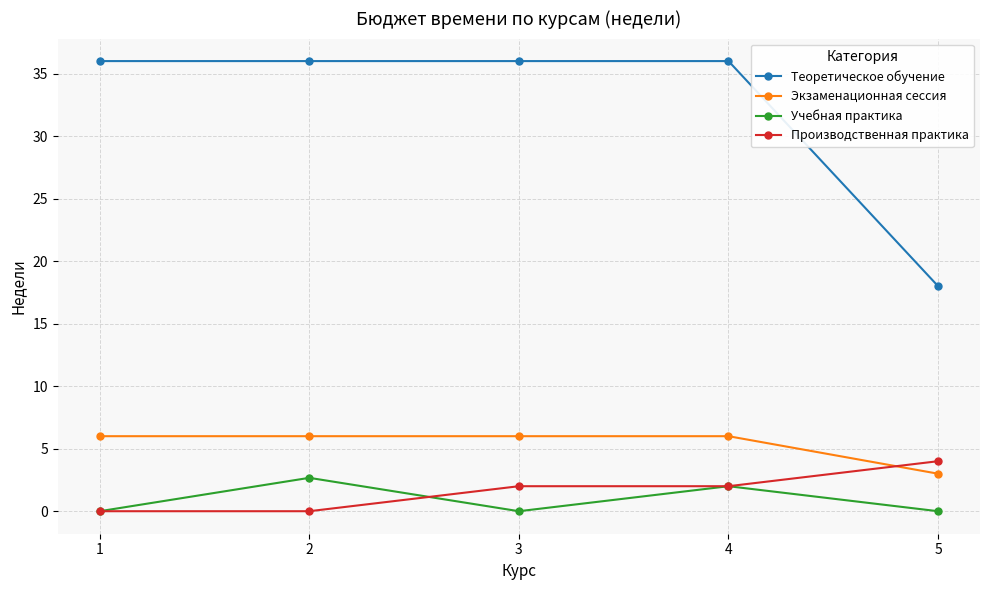

Rank the series at 5 from highest to lowest value.

Теоретическое обучение, Производственная практика, Экзаменационная сессия, Учебная практика